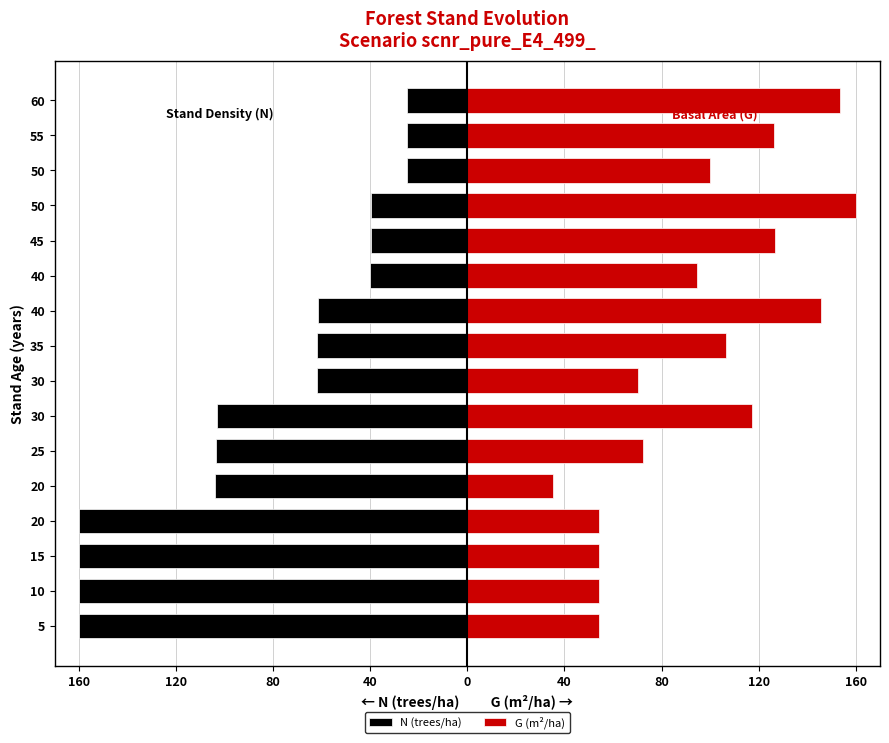

Does the chart contain stacked bars?

No